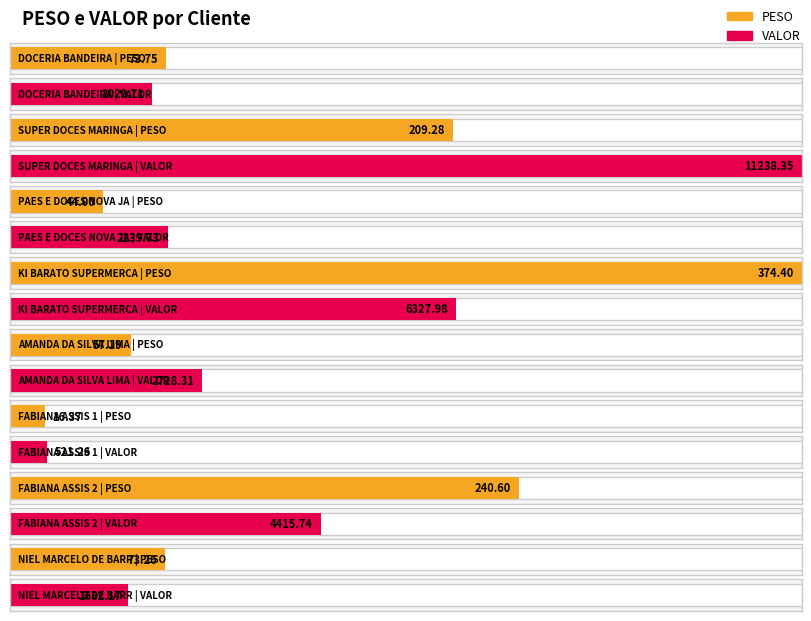

What is the approximate value of PESO at PAES E DOCES NOVA JARDINS?

44.0